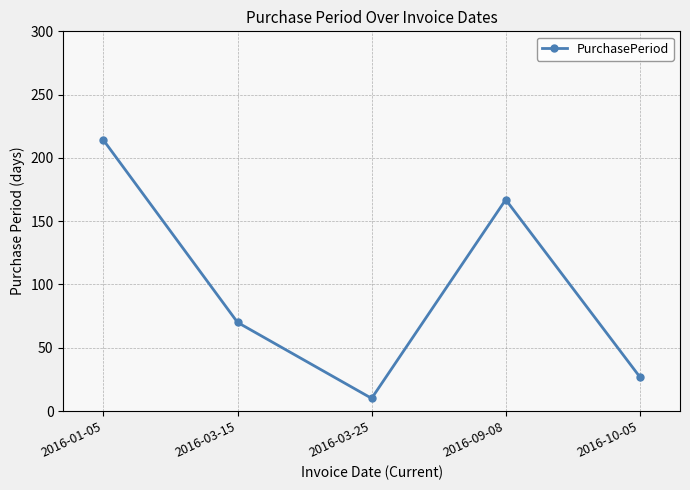

True or false: the data shows 27 at 2016-10-05.

True